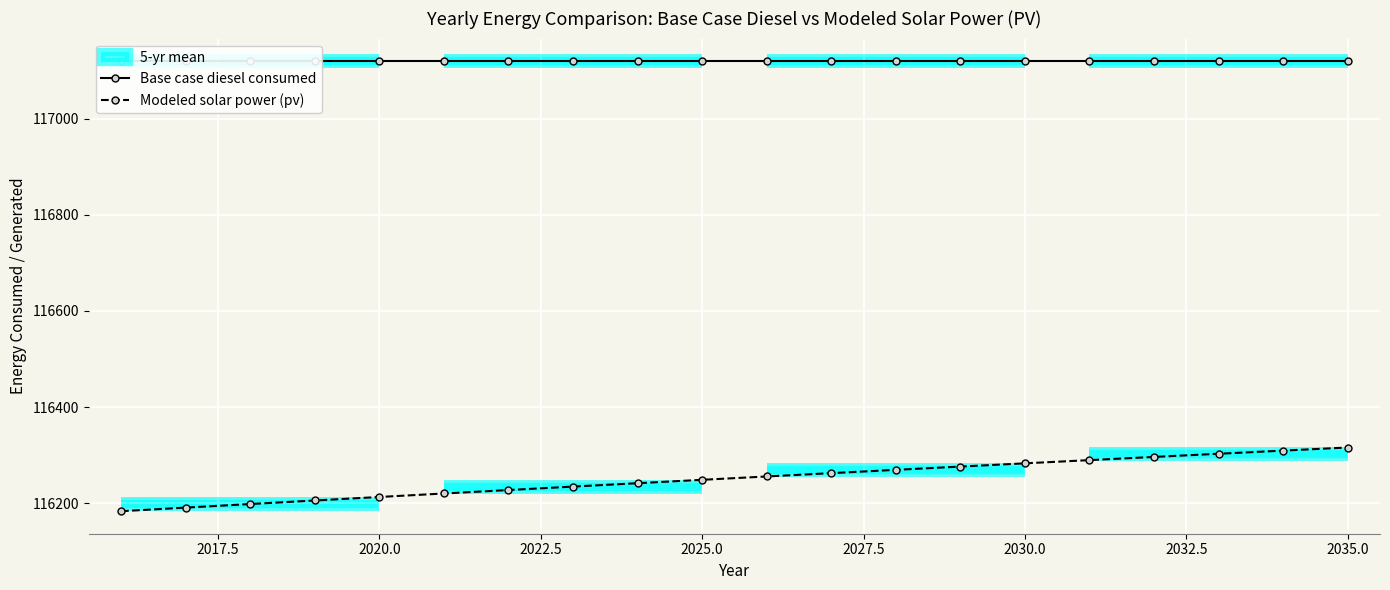

What is the total value across all series at 19?

233435.4